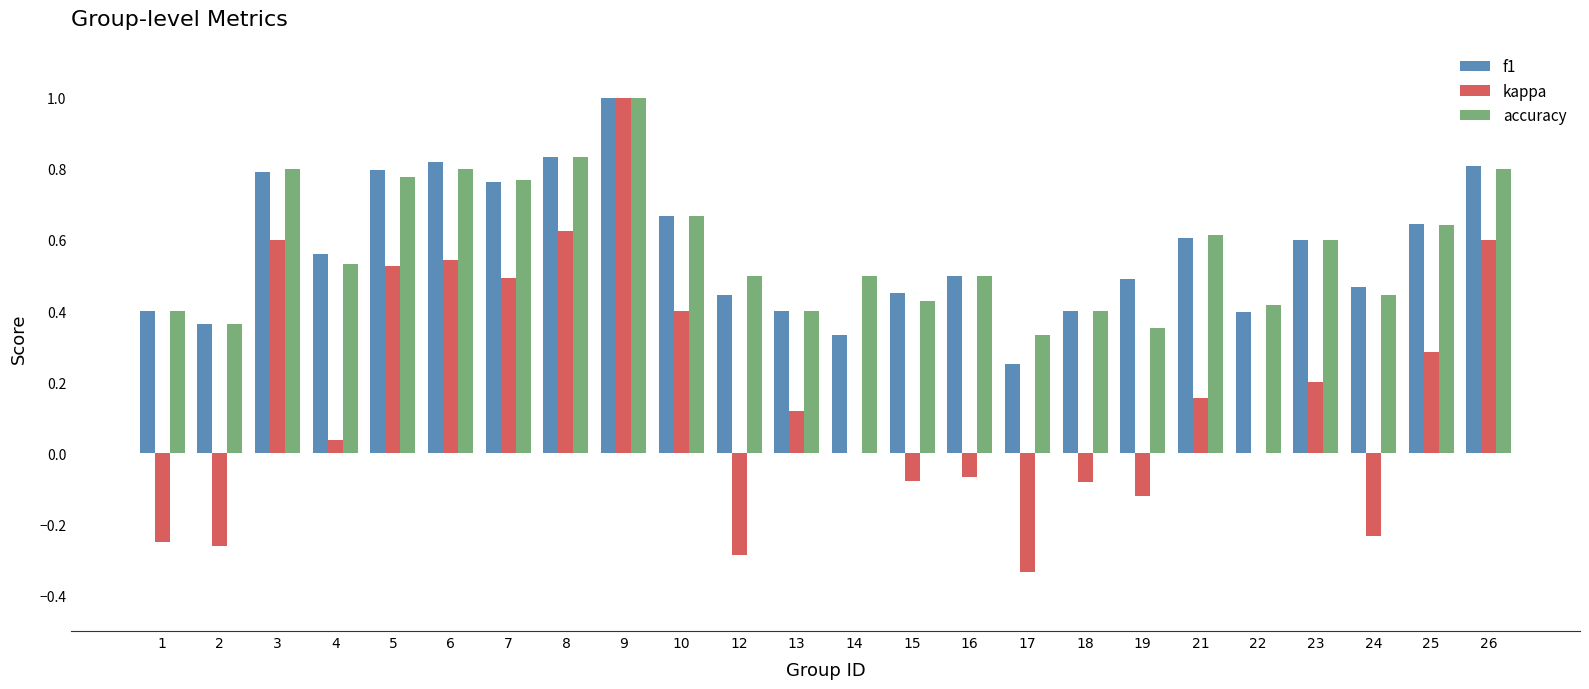

What is the sum of the kappa values at 9 and 7?

1.5